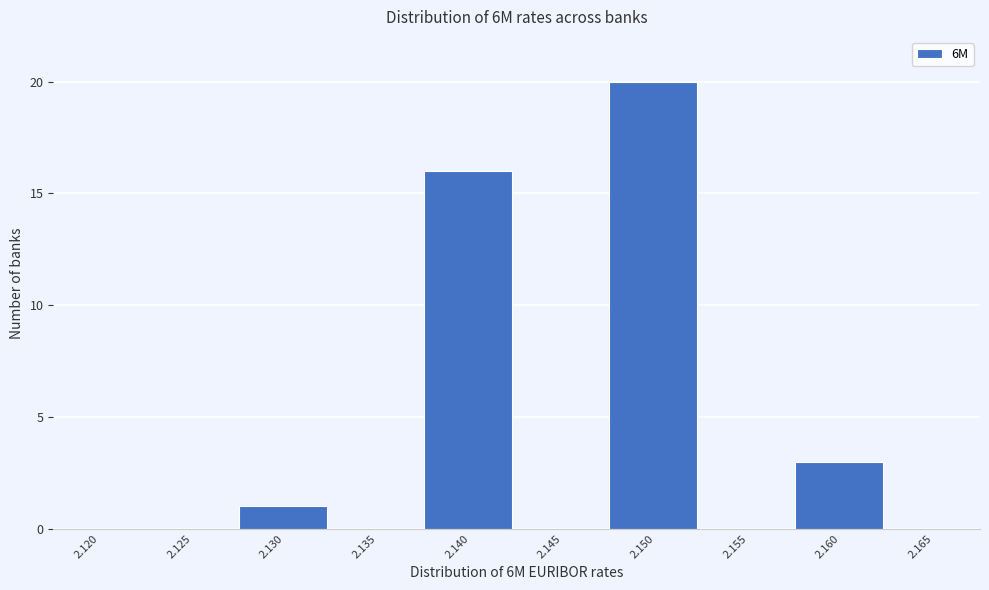

Reading right to left, list all the values displayed in this chart.

2.165=0	2.160=3	2.155=0	2.150=20	2.145=0	2.140=16	2.135=0	2.130=1	2.125=0	2.120=0